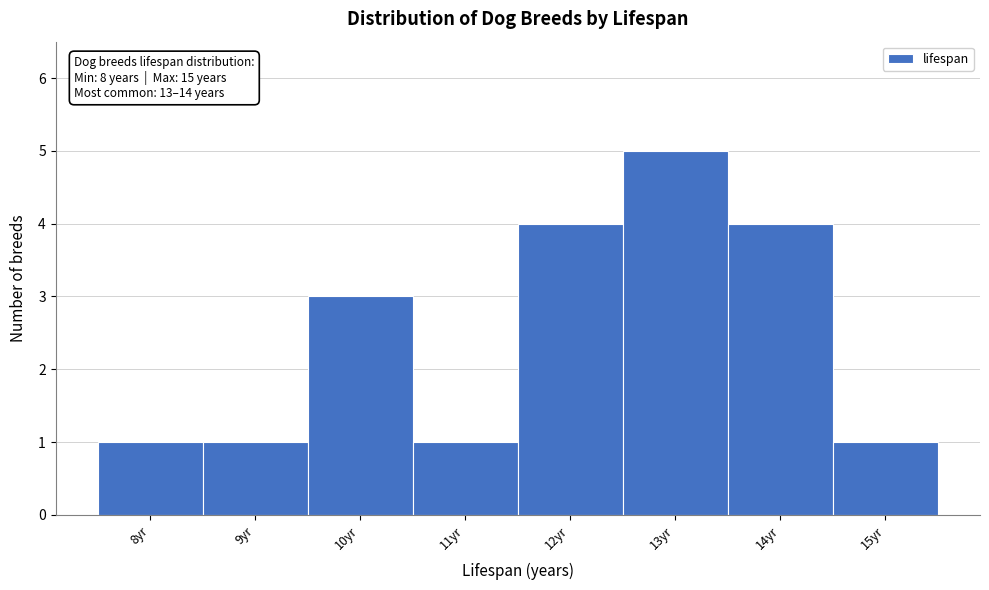

Over which range of the x-axis is the bar tallest?

12.5 to 13.5